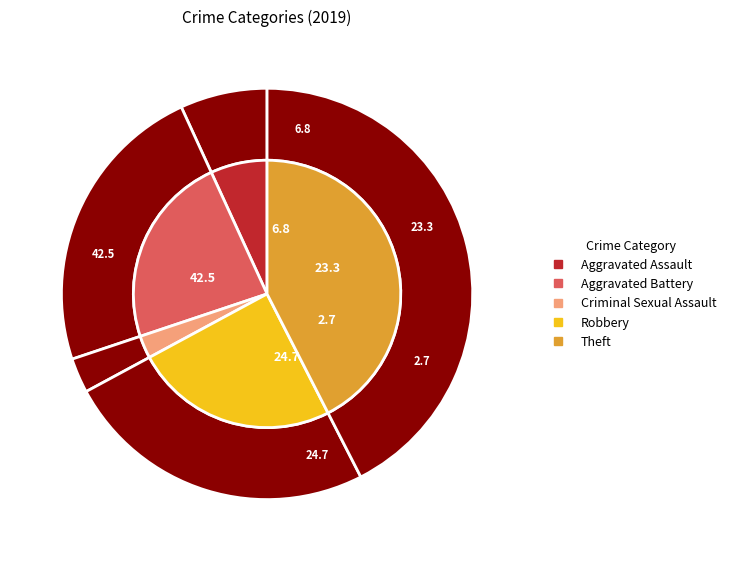

To the nearest percent, what percentage of the pie is Robbery?

25%